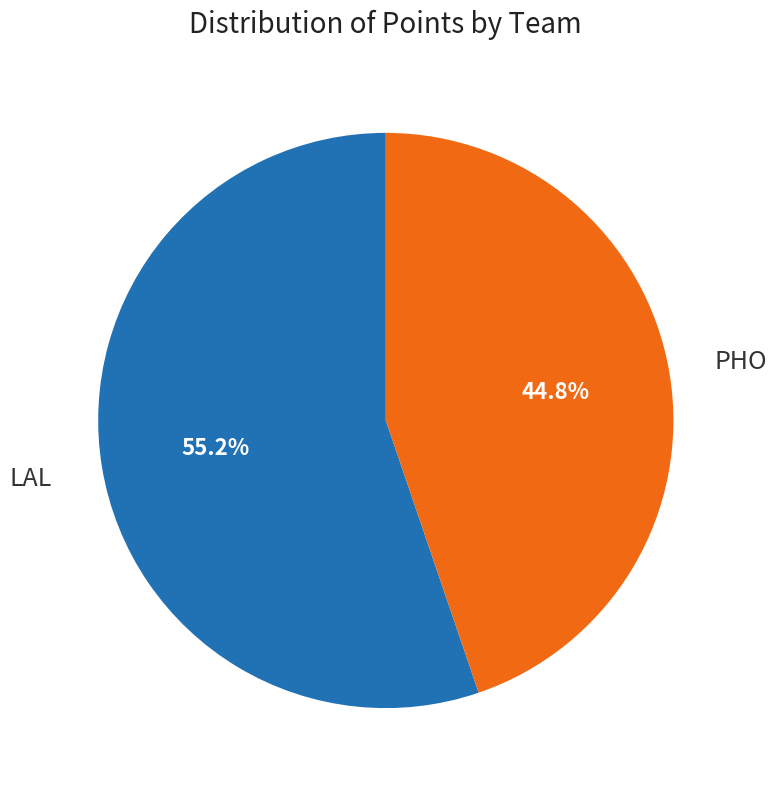

Does any single category account for the majority?

Yes